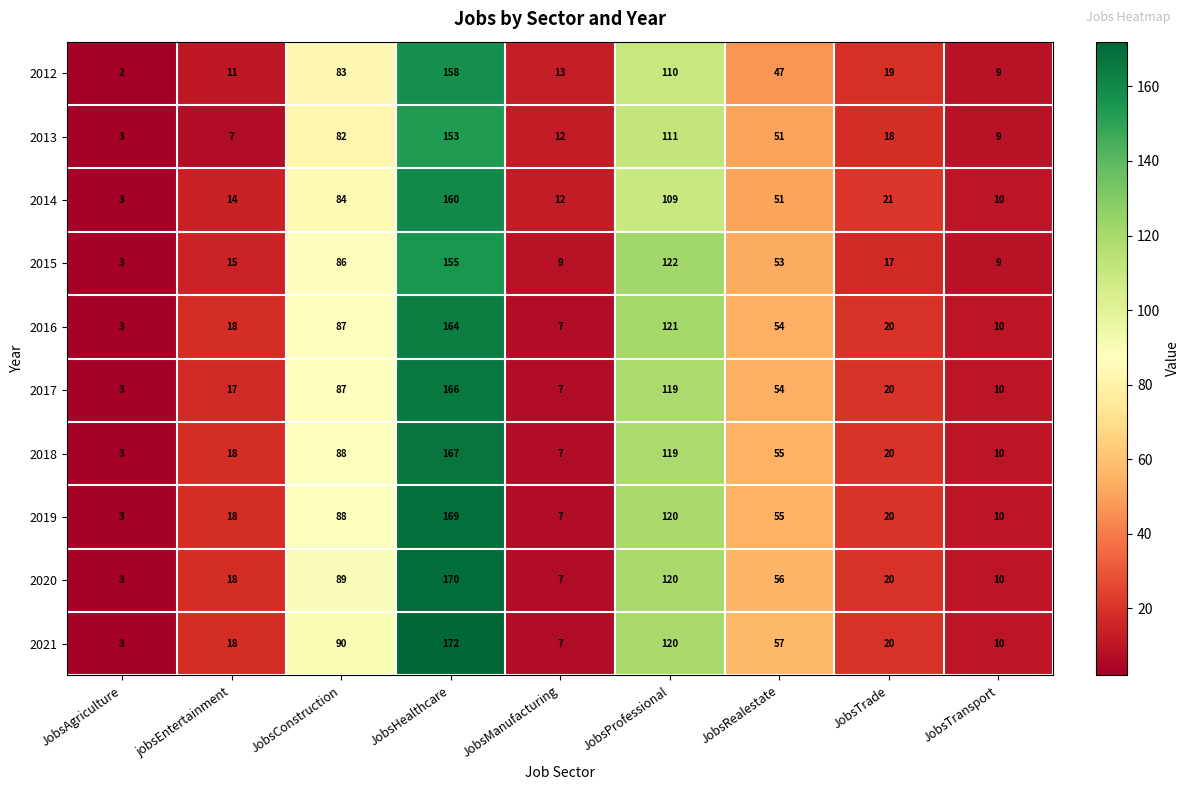

How many data points does each series have?

9